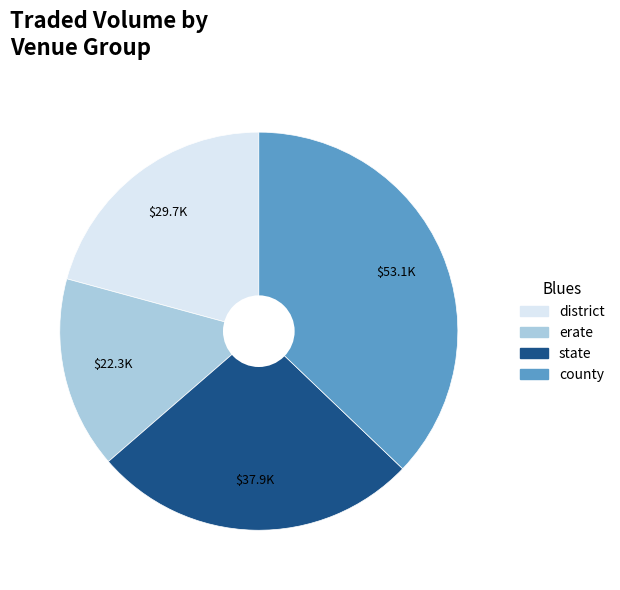

Rank the categories by value from lowest to highest.

erate, district, state, county